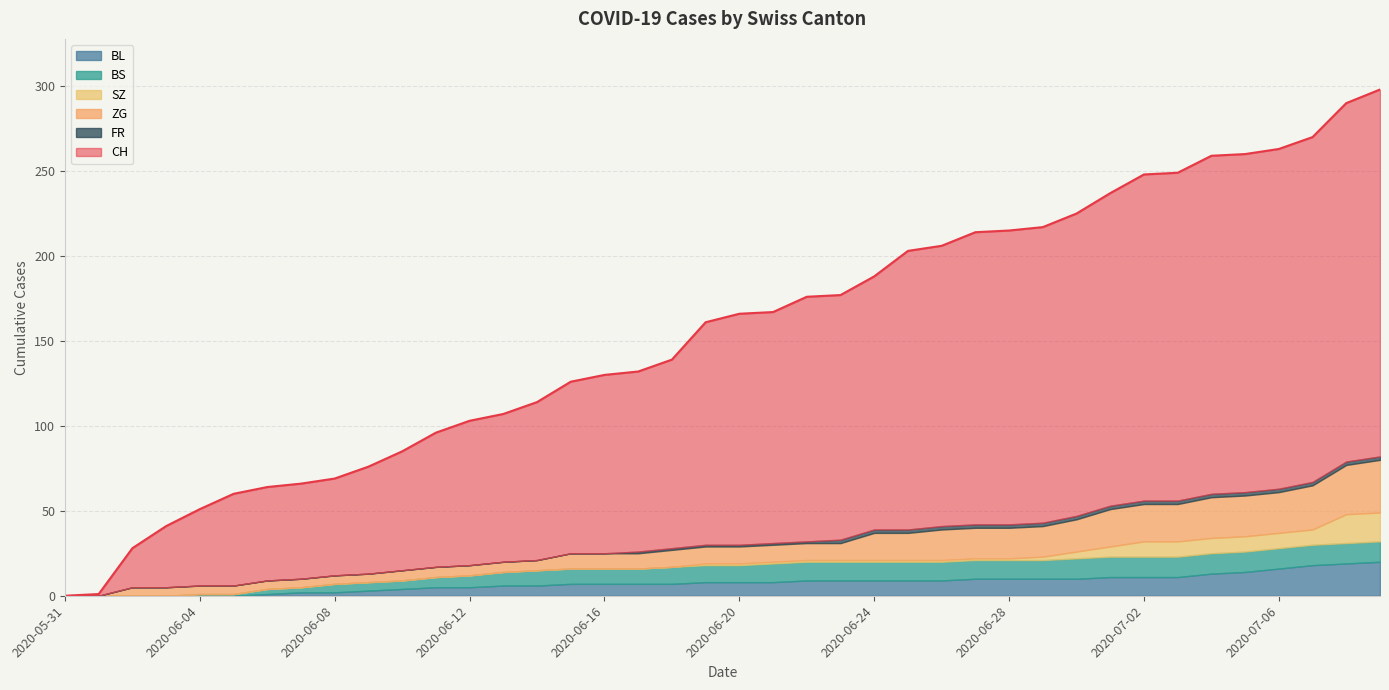

Rank the series by their maximum value, from lowest to highest.

FR, BS, SZ, BL, ZG, CH